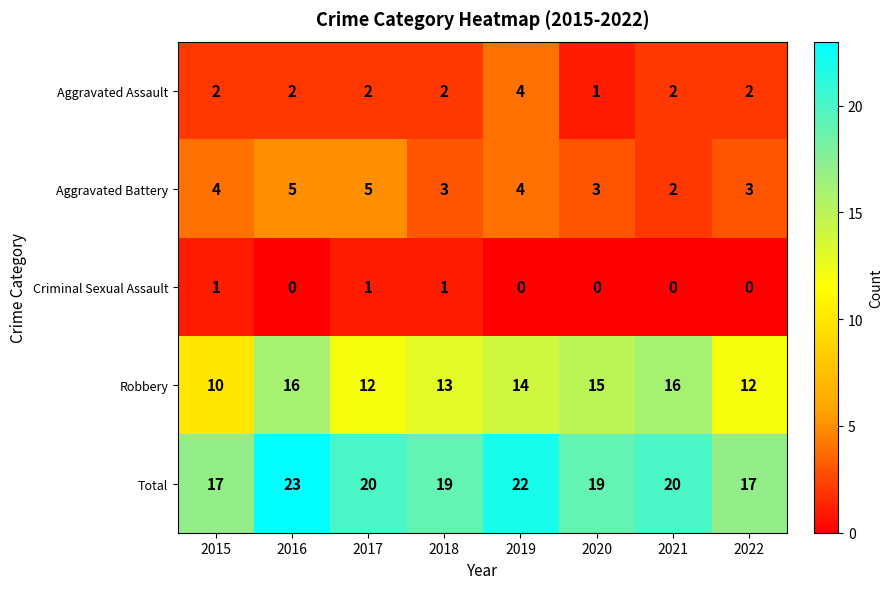

Which series has the largest total across all categories?

Total